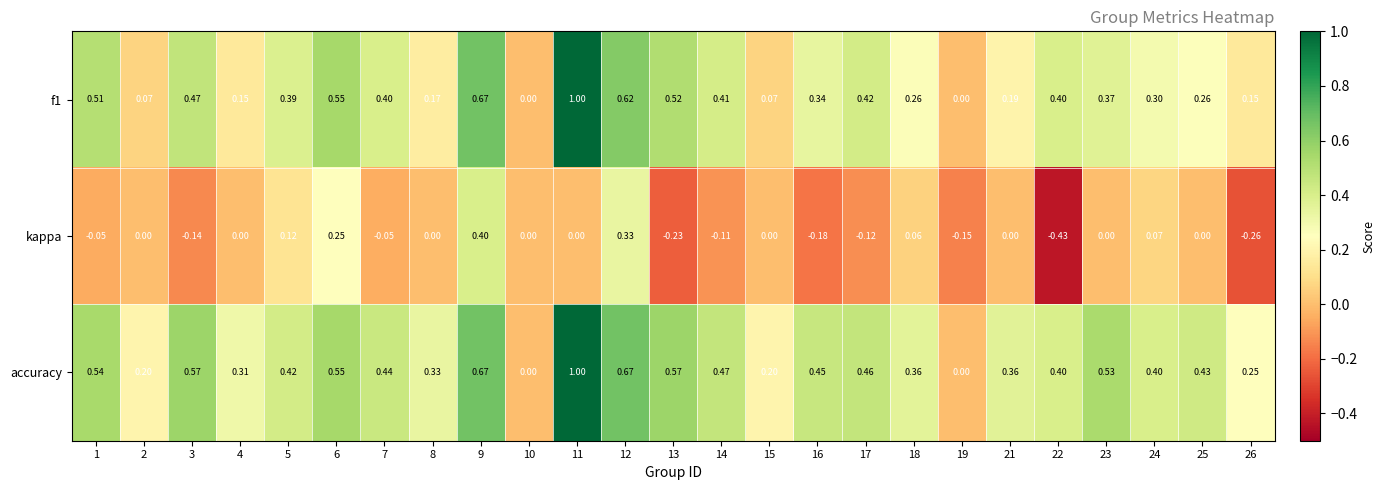

Which series has the largest total across all categories?

accuracy